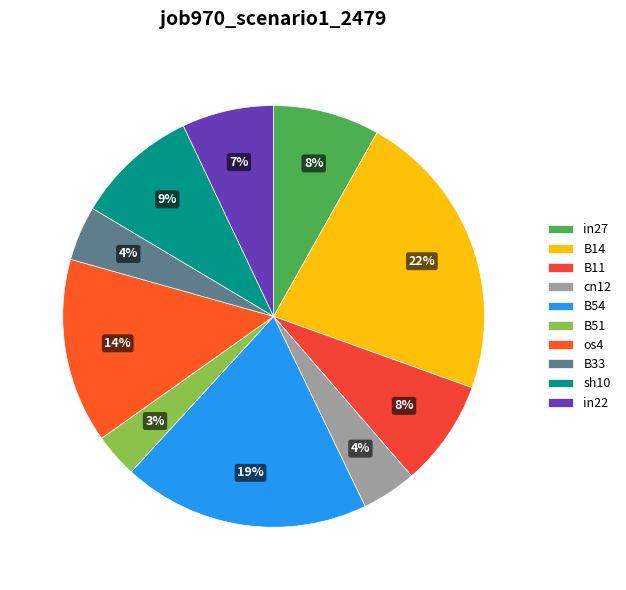

Count the number of slices in the pie.

10